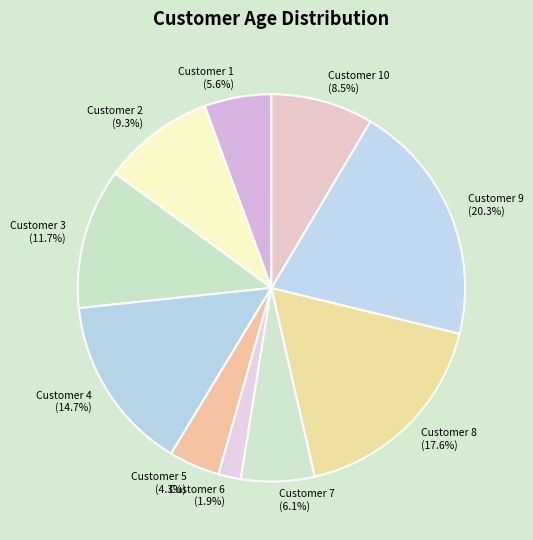

Rank the categories by value from lowest to highest.

Customer 6 (1.9%), Customer 5 (4.3%), Customer 1 (5.6%), Customer 7 (6.1%), Customer 10 (8.5%), Customer 2 (9.3%), Customer 3 (11.7%), Customer 4 (14.7%), Customer 8 (17.6%), Customer 9 (20.3%)